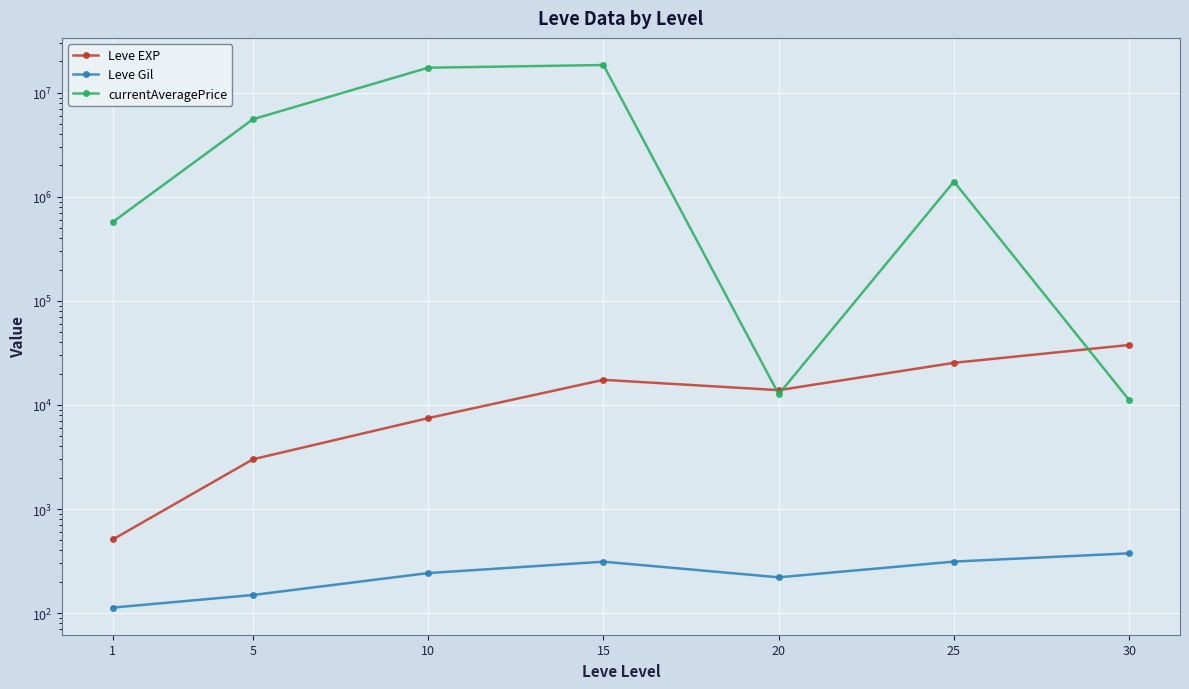

How many lines are shown in the chart?

3